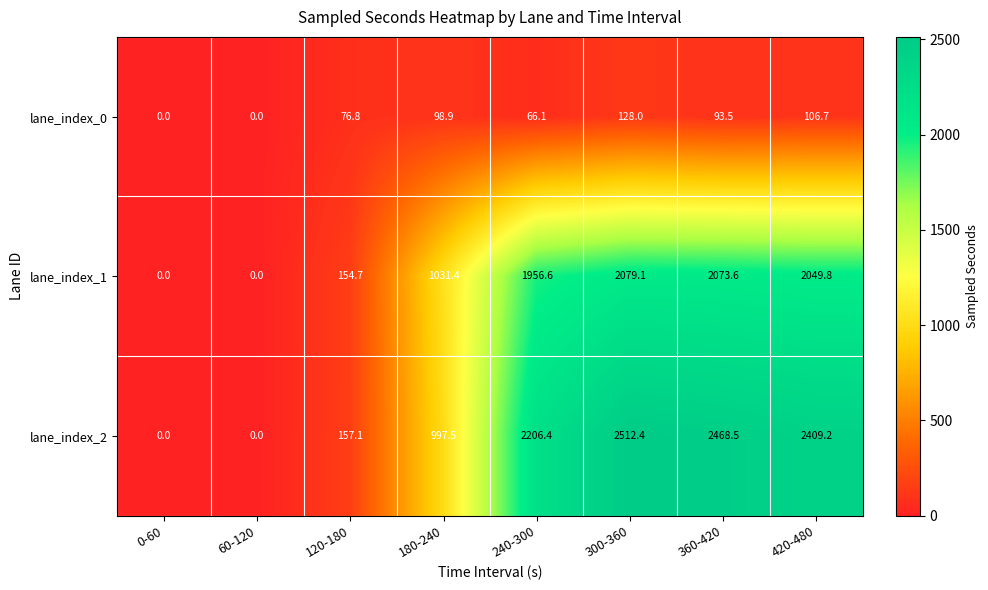

Reading left to right, list all the values displayed in this chart.

lane_index_0: 0-60=0.0	60-120=0.0	120-180=76.8	180-240=98.9	240-300=66.1	300-360=128.0	360-420=93.5	420-480=106.7
lane_index_1: 0-60=0.0	60-120=0.0	120-180=154.7	180-240=1031.4	240-300=1956.6	300-360=2079.1	360-420=2073.6	420-480=2049.8
lane_index_2: 0-60=0.0	60-120=0.0	120-180=157.1	180-240=997.5	240-300=2206.4	300-360=2512.4	360-420=2468.5	420-480=2409.2